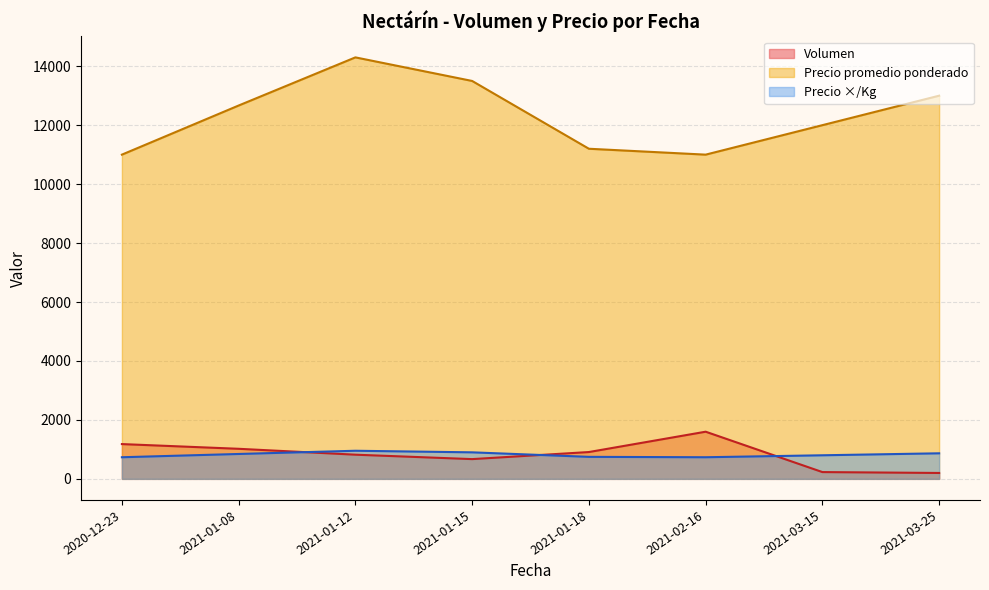

How many lines are shown in the chart?

3